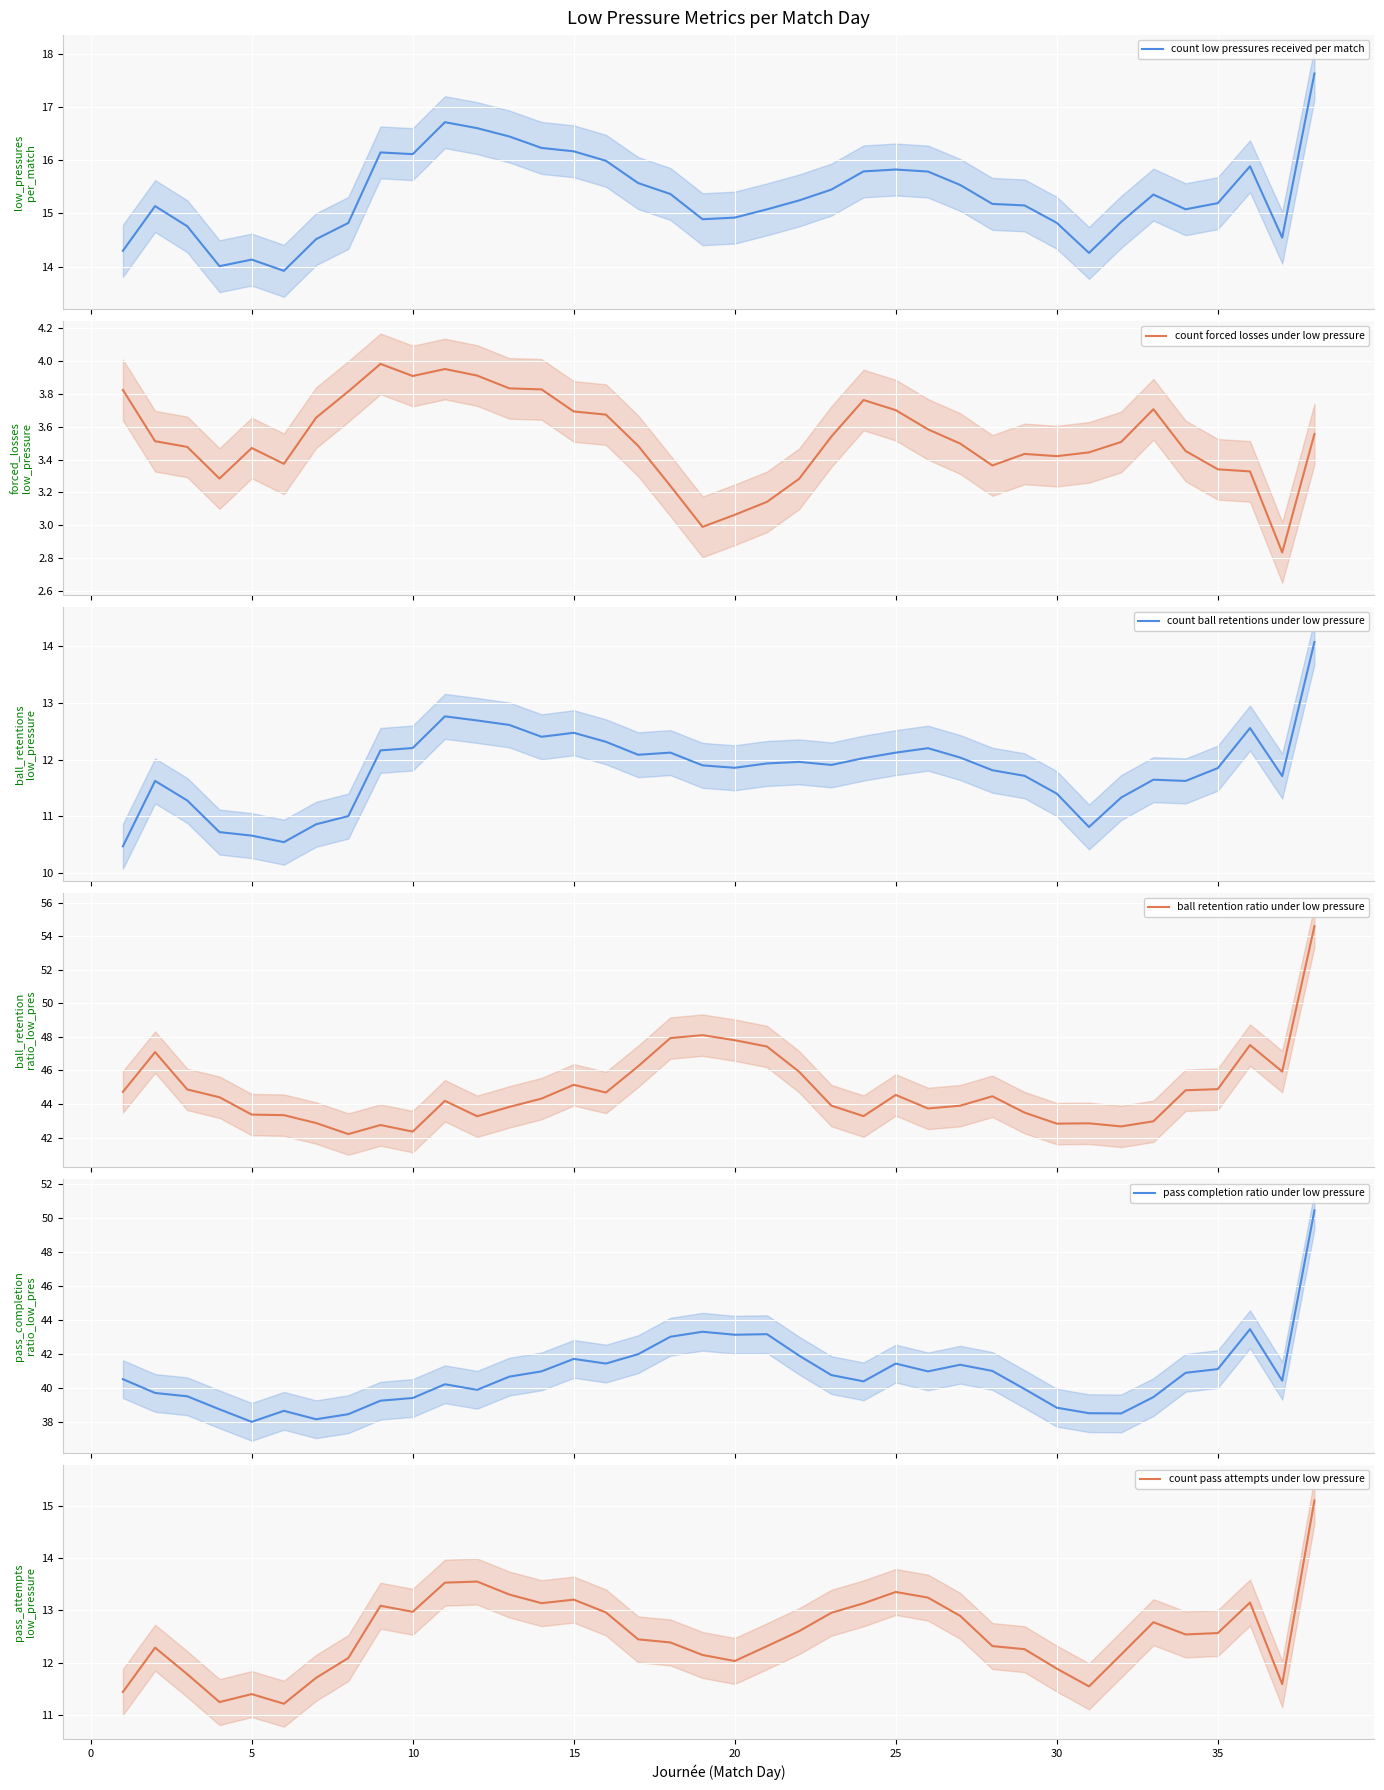

How many lines are shown in the chart?

6